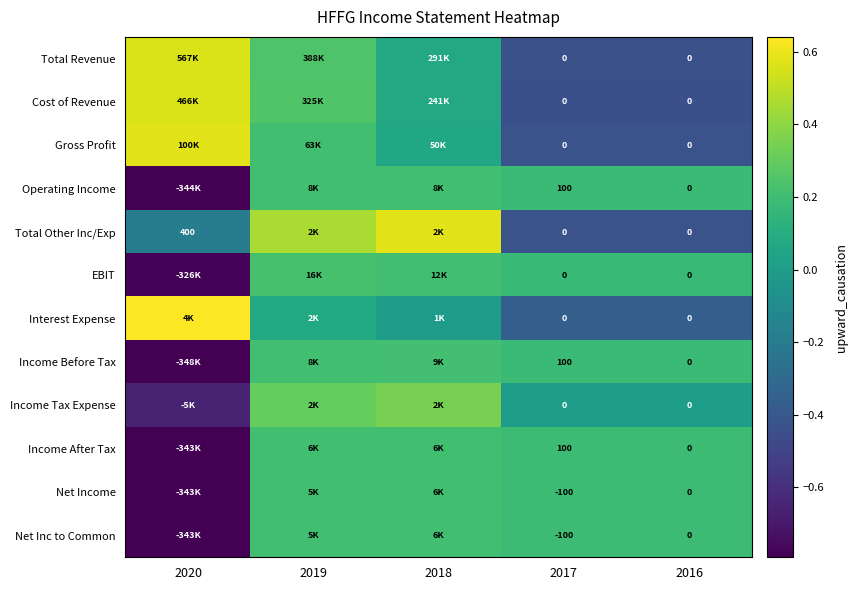

The value of Net Income at 2019 is 0.3. True or false?

False